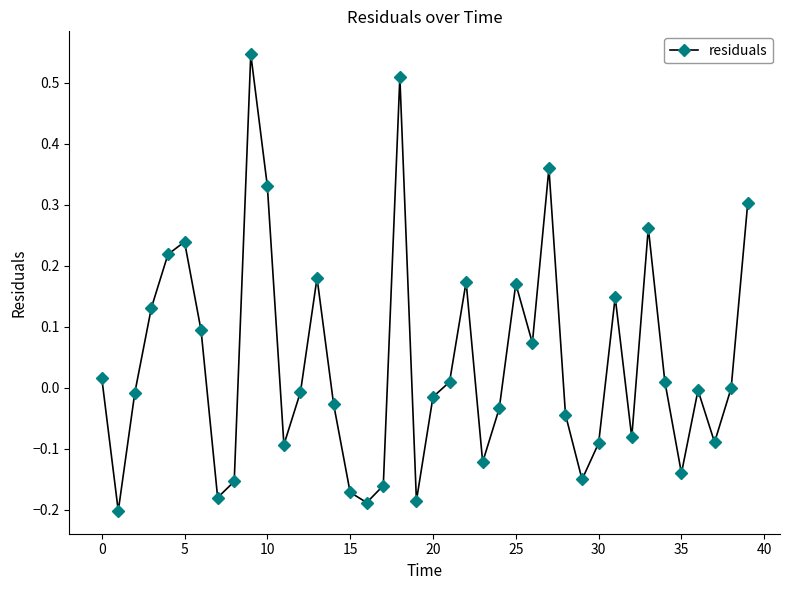

What is the difference between the maximum and minimum values?

0.7